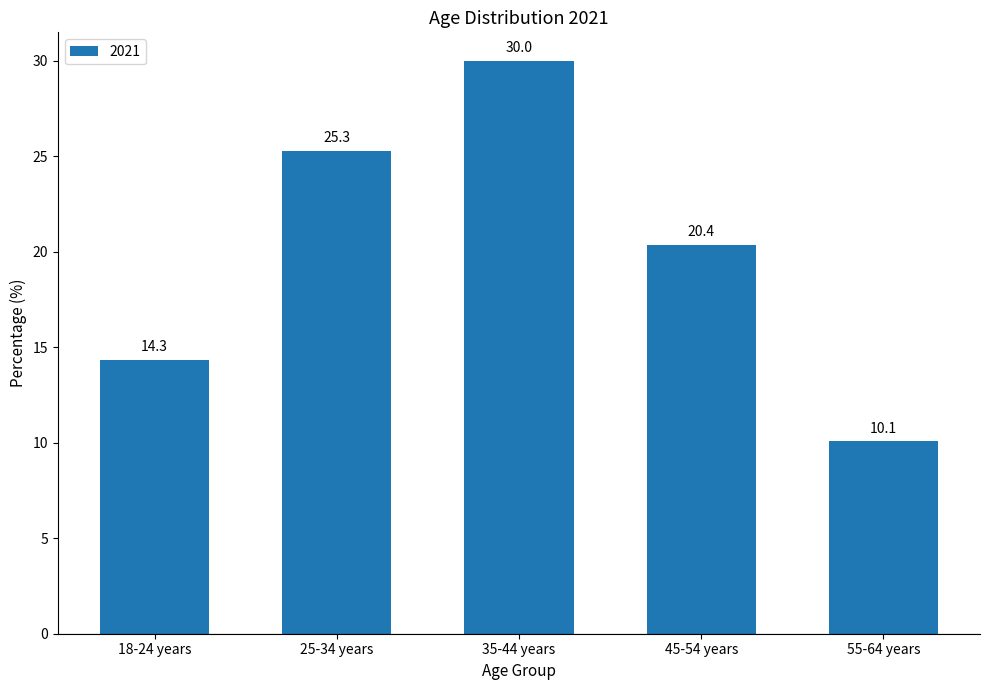

How many data points does each series have?

5